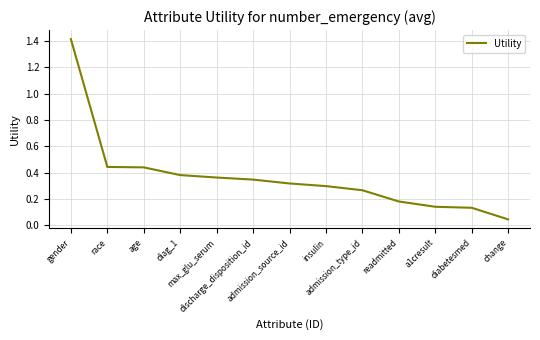

What is the maximum value shown in the chart?

1.4